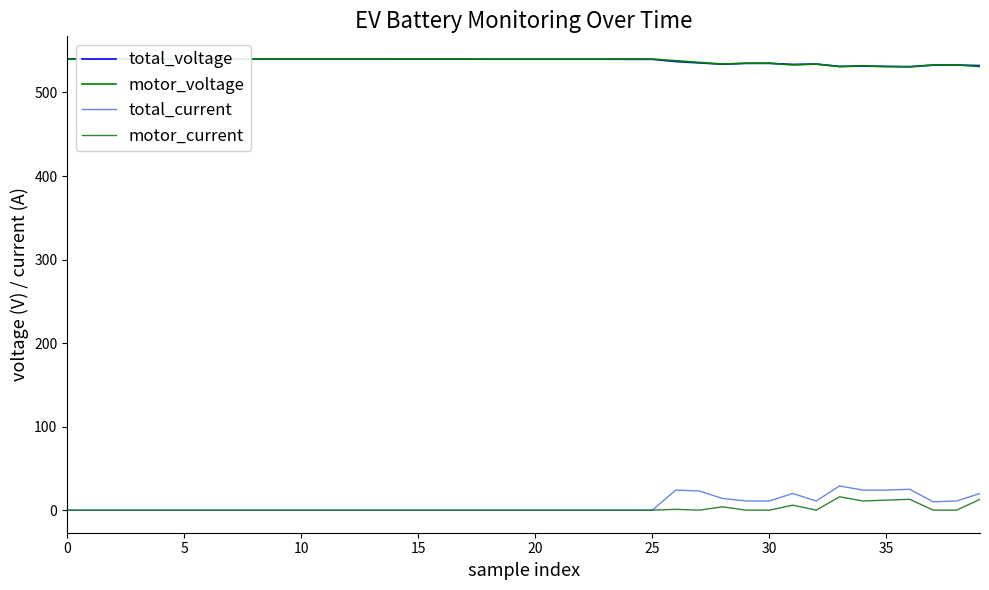

True or false: motor_current and total_voltage intersect in this chart.

False